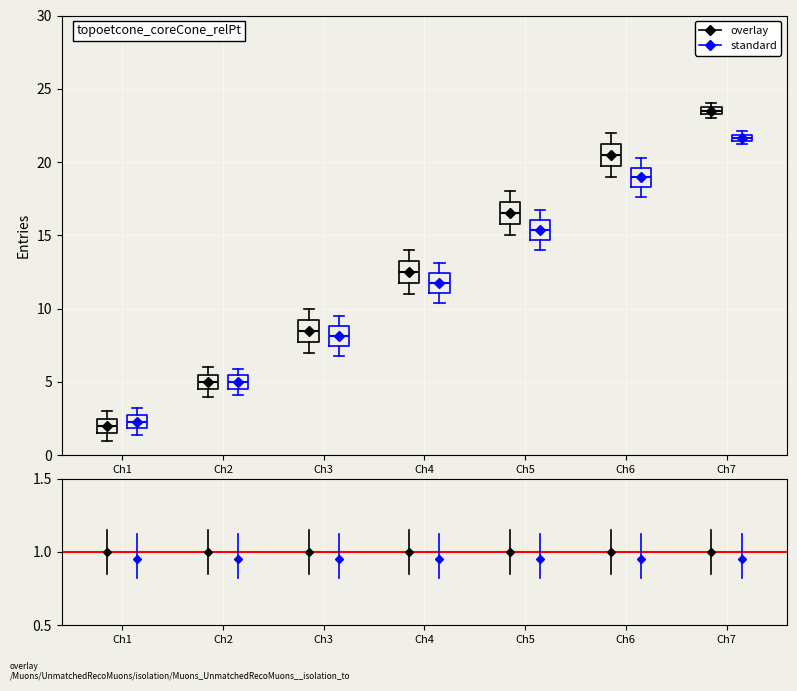

Where is the lower edge of the box for Ch3 (overlay) on the y-axis? The values are not printed on the chart, so give them approximately, as read against the axis.

8.0